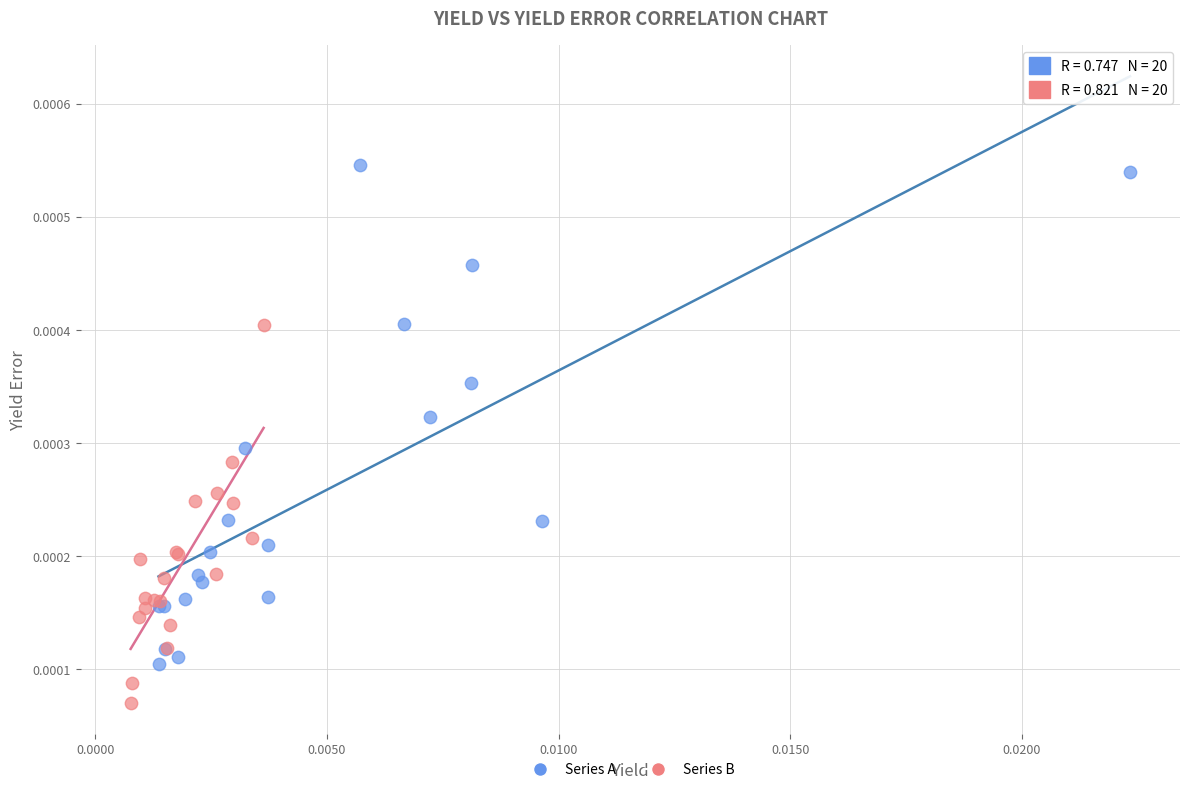

What are all the series names shown in the legend?

Series A, Series B